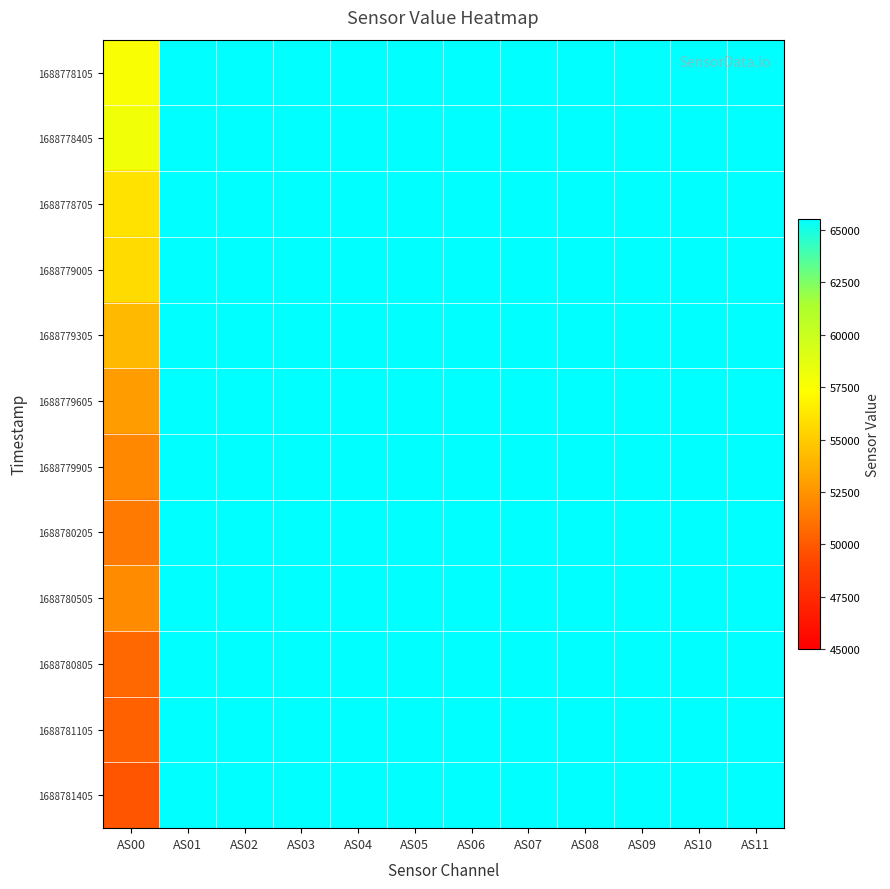

At how many categories does at least one series exceed 55833?

12